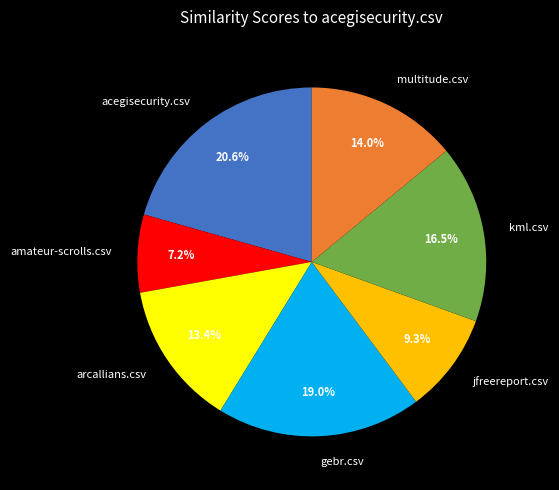

Is there a majority slice in this chart?

No